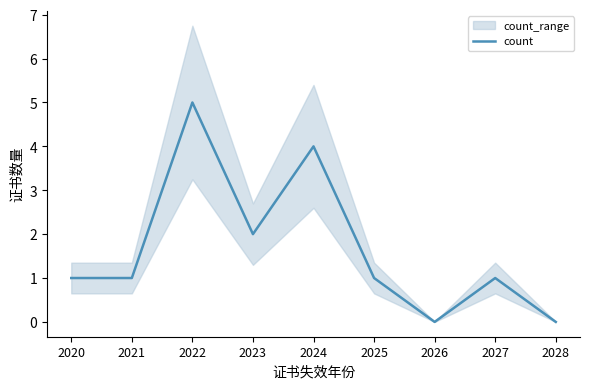

Which has a higher value, 2024 or 2025?

2024